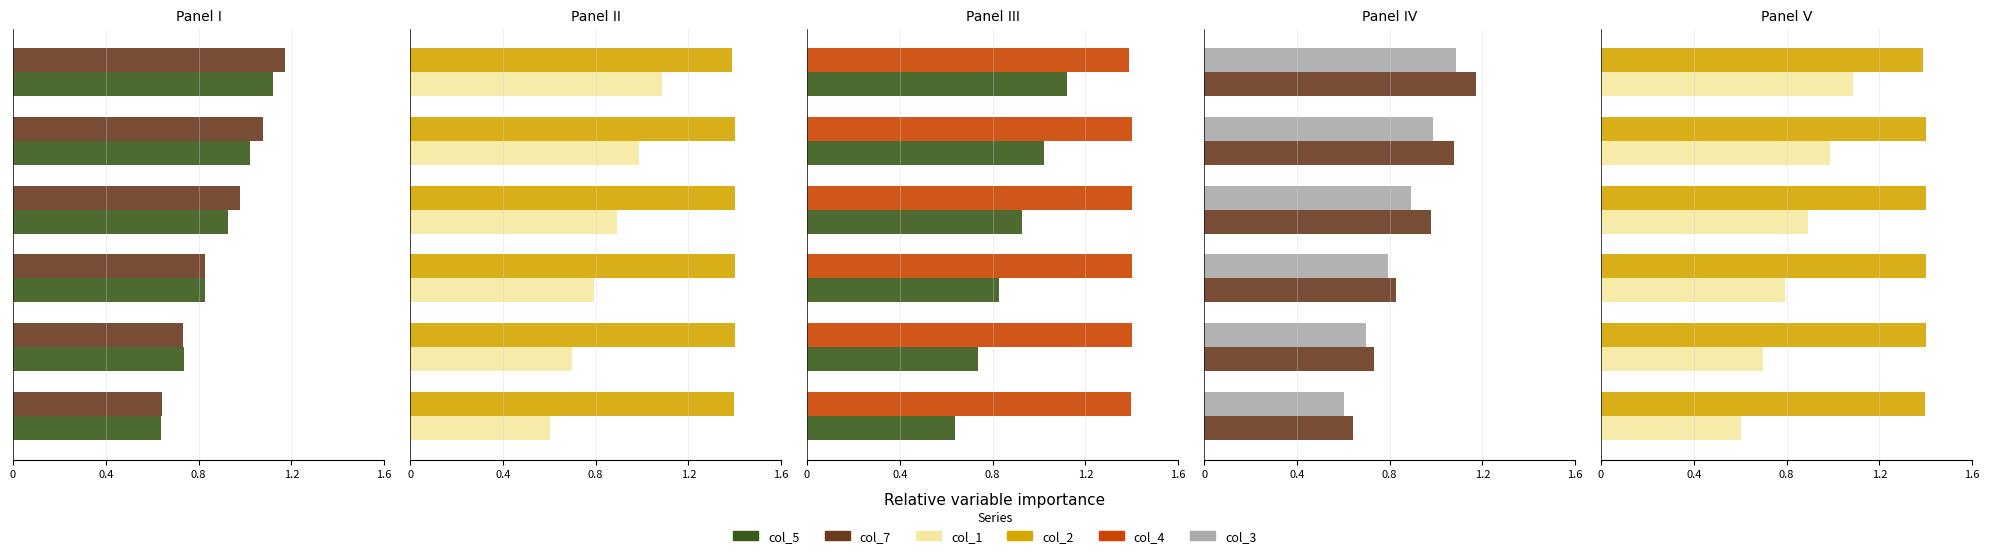

List the series in order of their peak value, highest first.

col_2, col_4, col_7, col_5, col_1, col_3